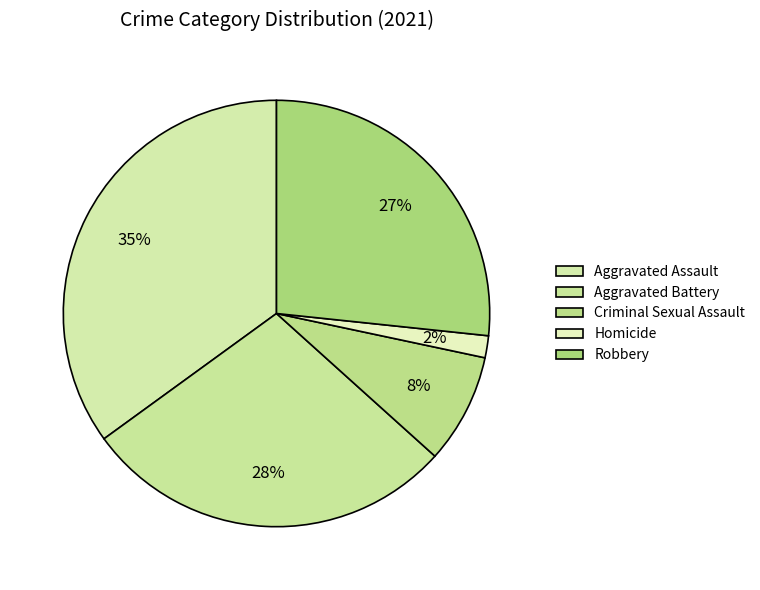

How many slices are in this pie chart?

5